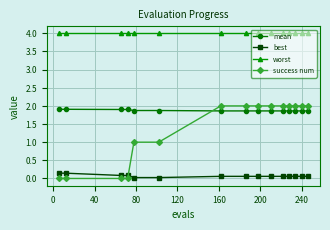

How many series are shown in this chart?

4